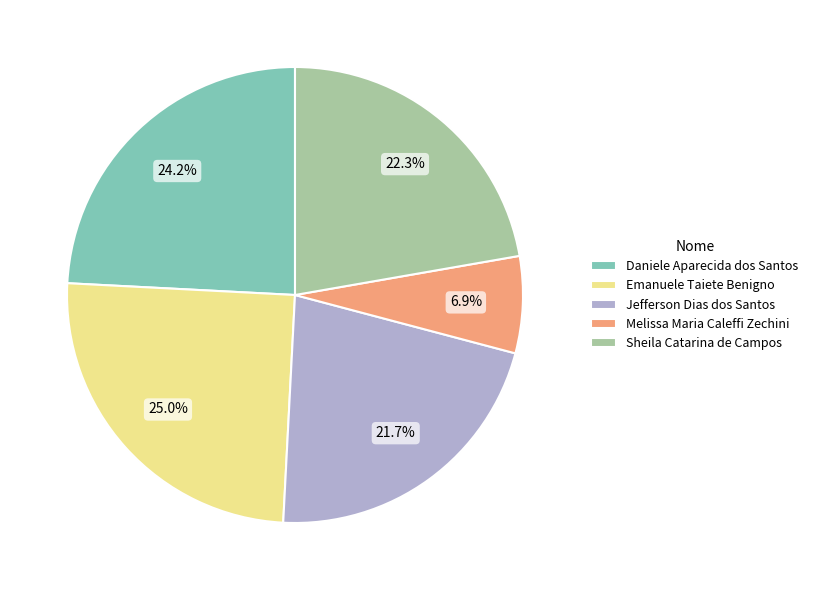

True or false: Jefferson Dias dos Santos accounts for 15% of the total.

False